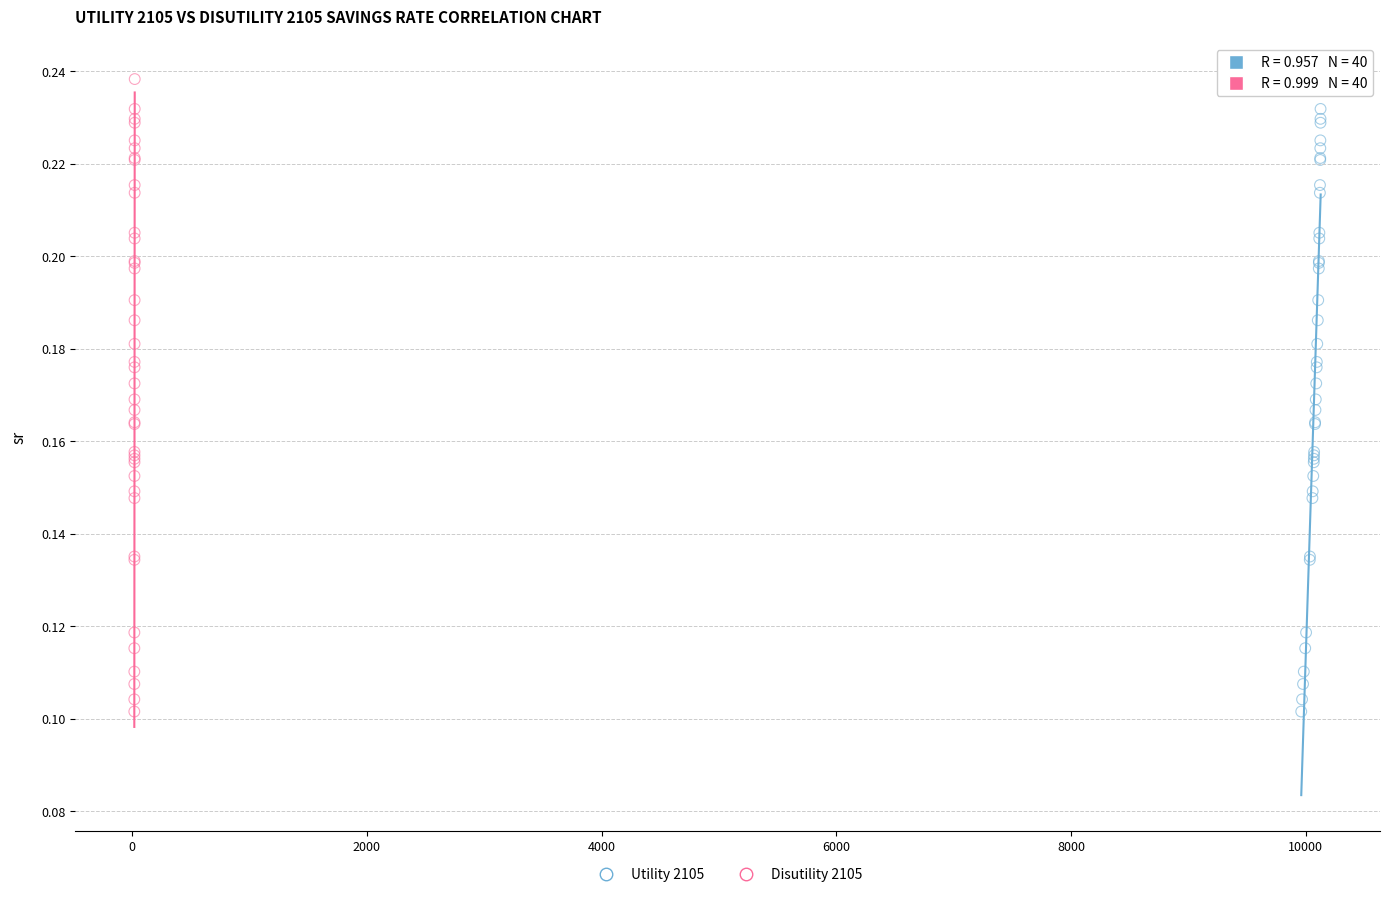

What are all the series names shown in the legend?

Utility 2105, Disutility 2105